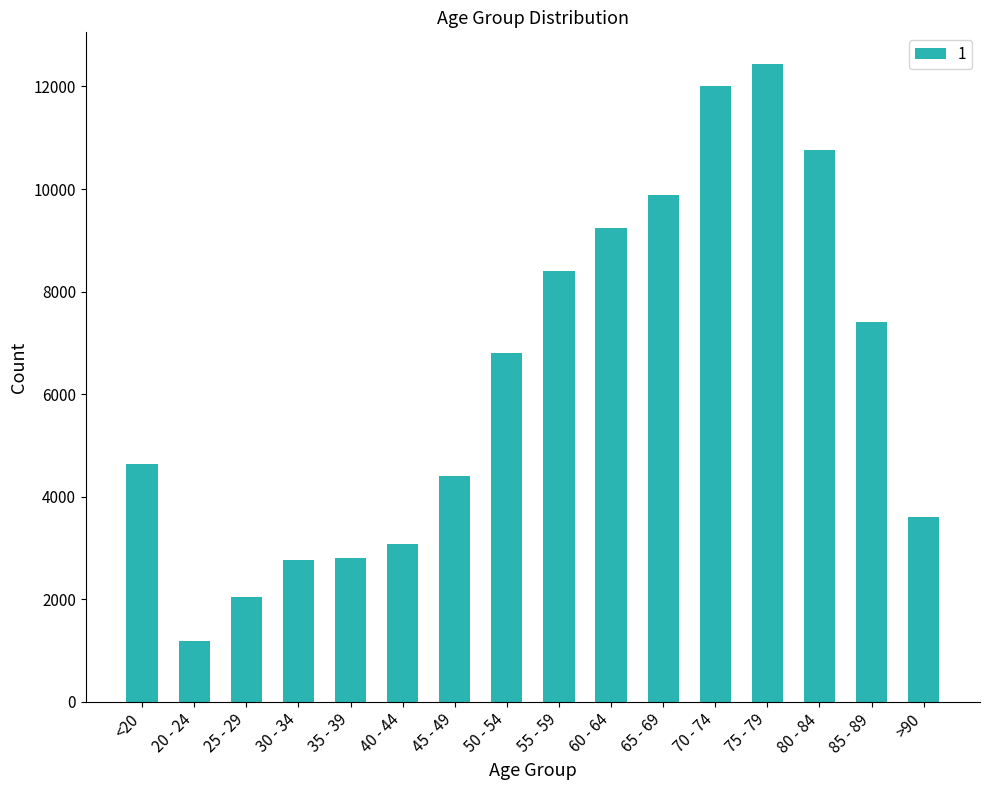

What is the sum of all values?

101482